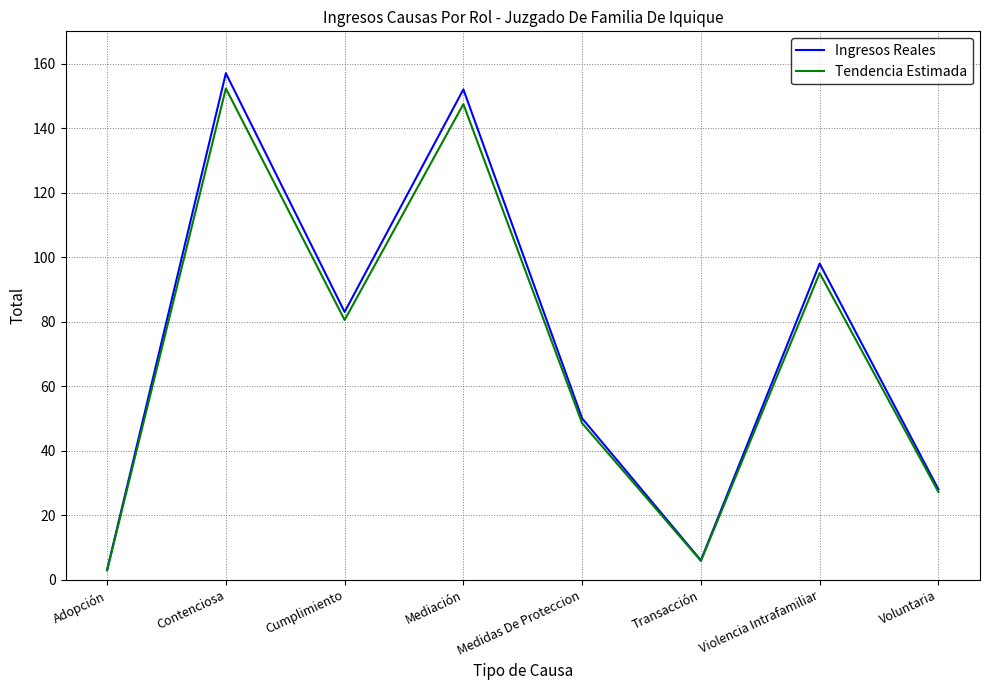

What is the maximum value shown in the chart?

157.0